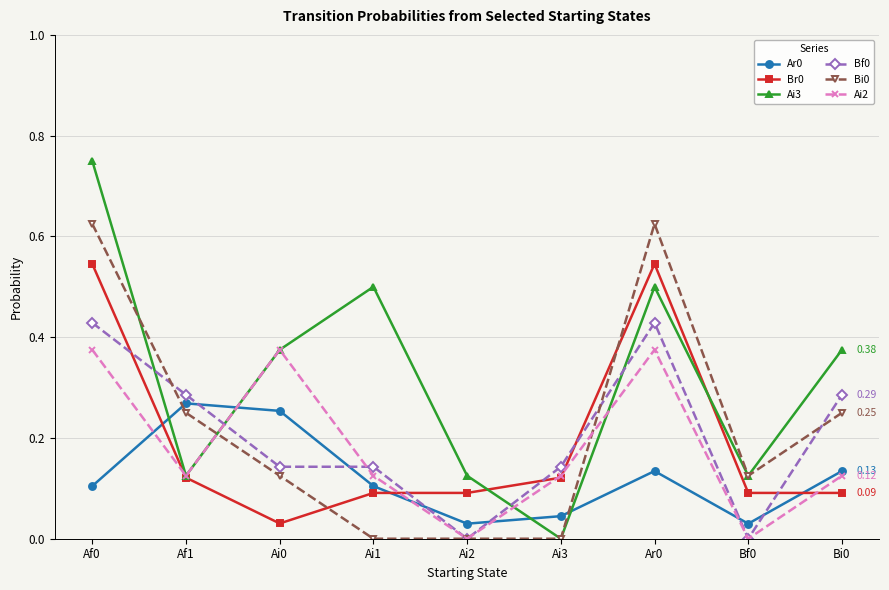

Is the value of Bi0 at Ai1 greater than the value of Ai2 at Af0?

No